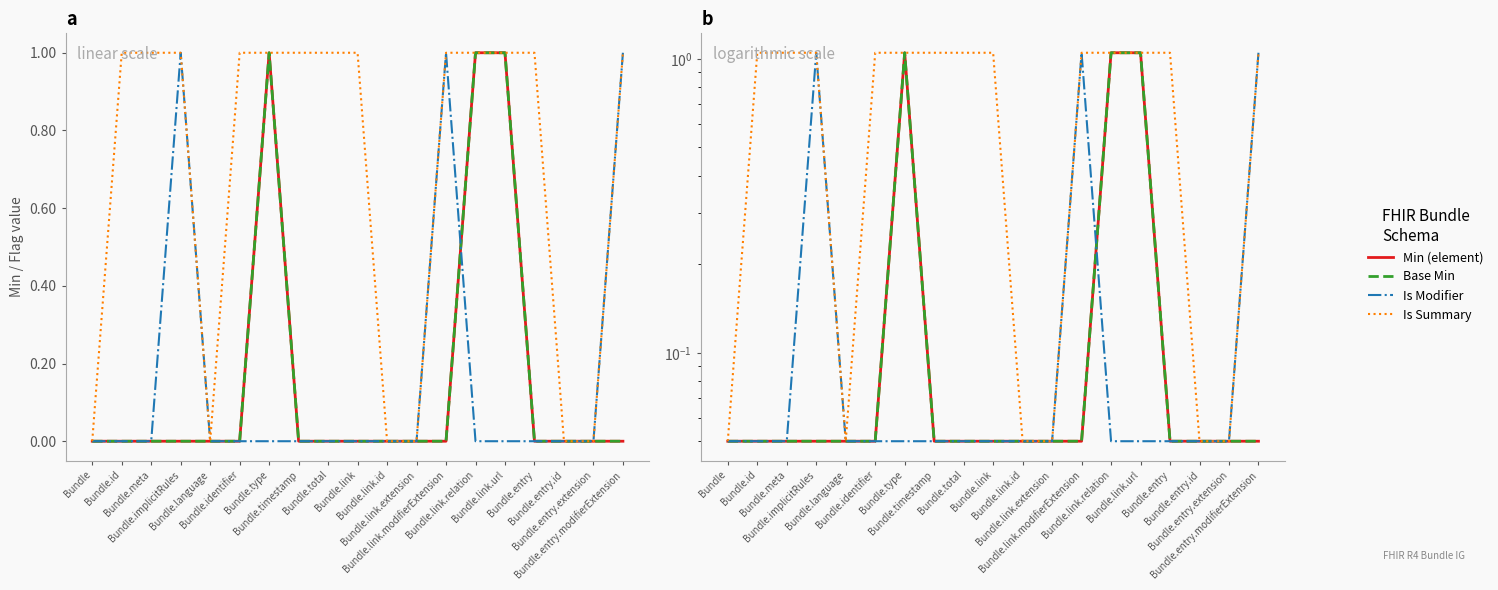

True or false: Is Modifier and Is Summary intersect in this chart.

False